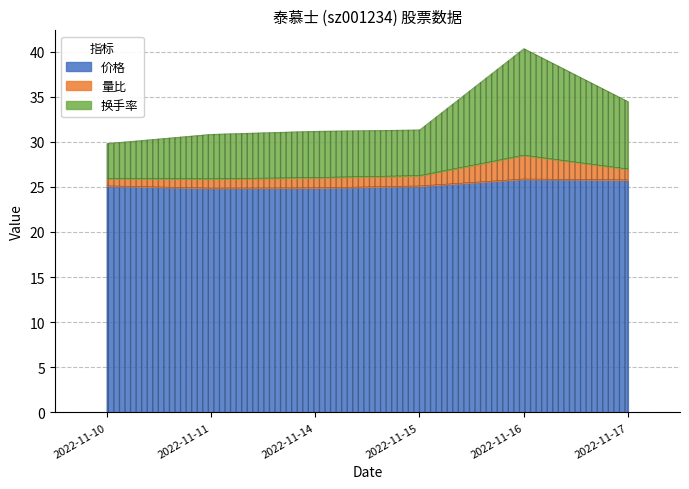

What is the average value of the 量比 series?

1.3